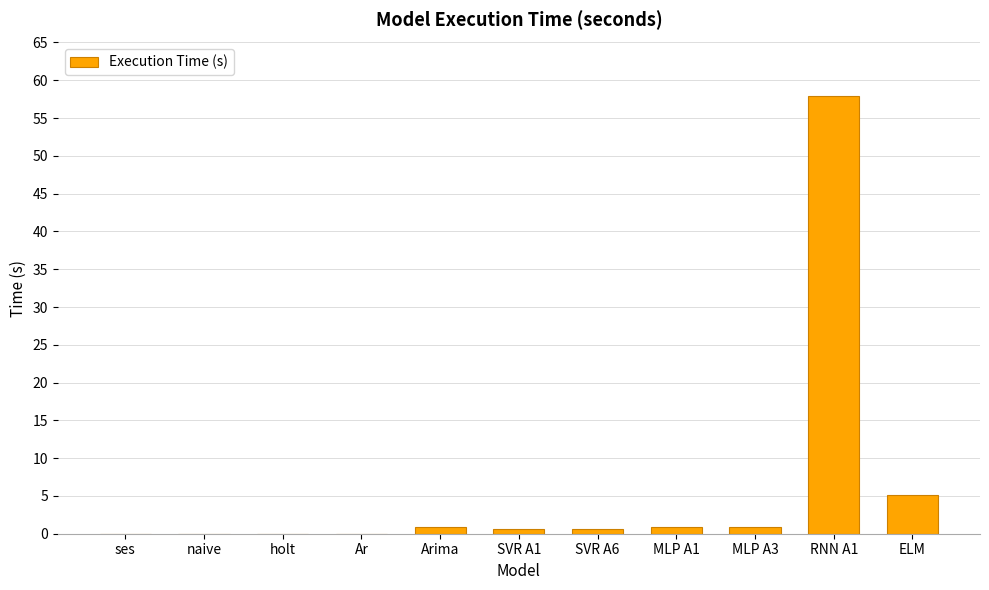

Between holt and ELM, which is larger?

ELM